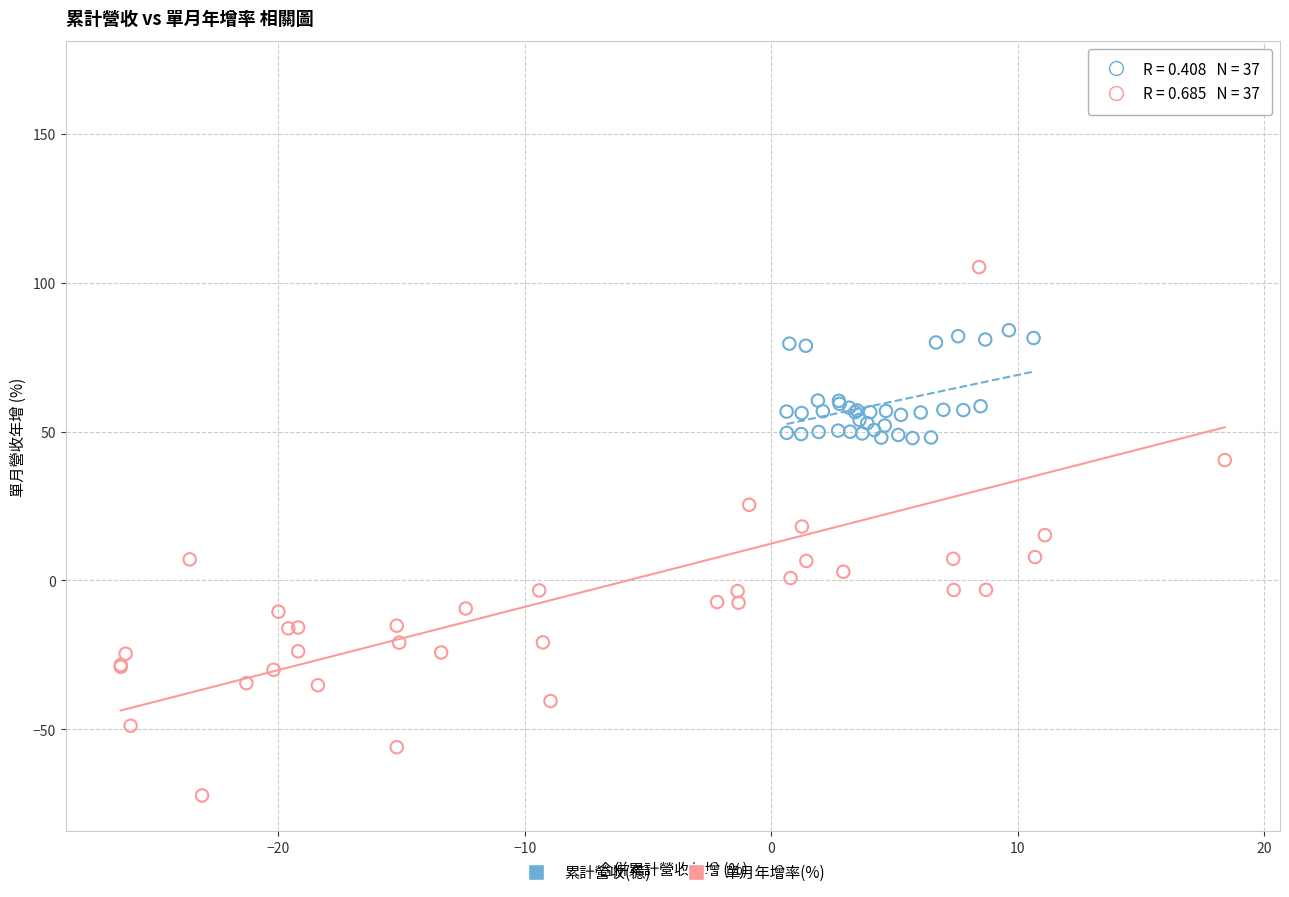

Which series has the widest spread of Y values?

單月年增率(%)